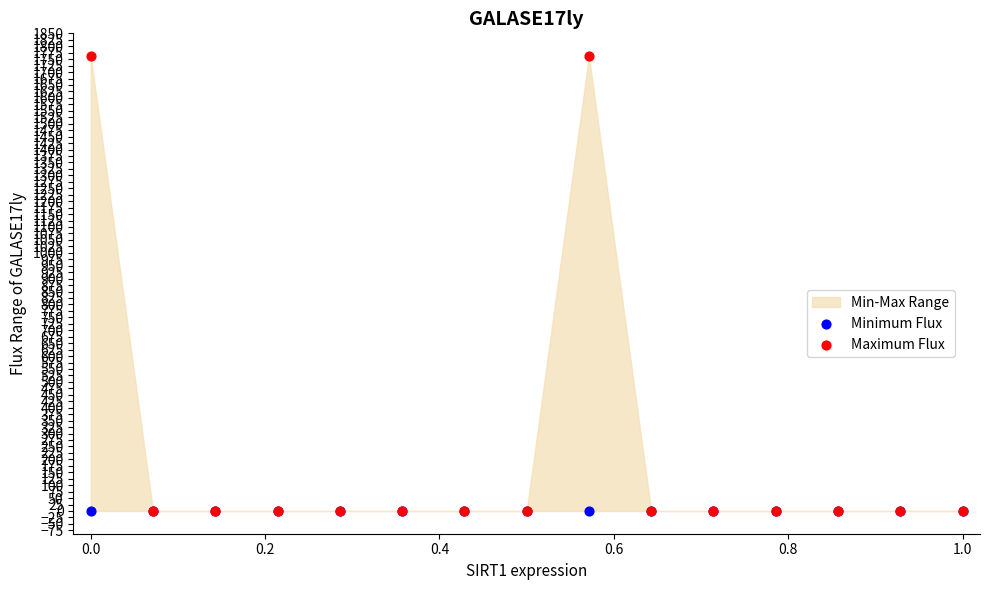

Which series contains the highest Y value?

Maximum Flux